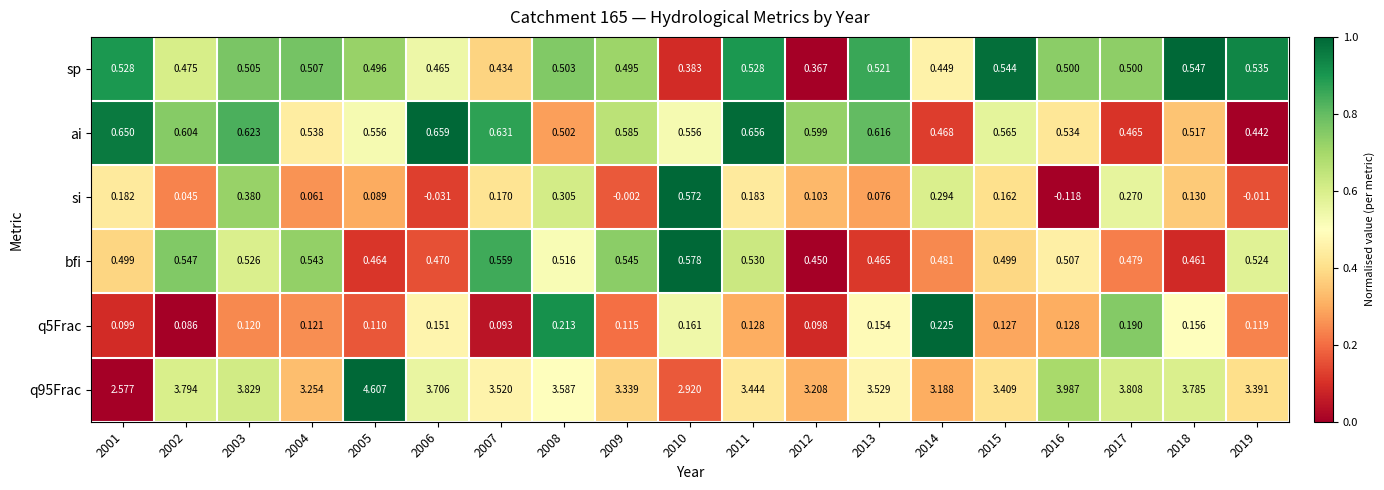

Between 2013 and 2019, which series saw the biggest shift?

ai